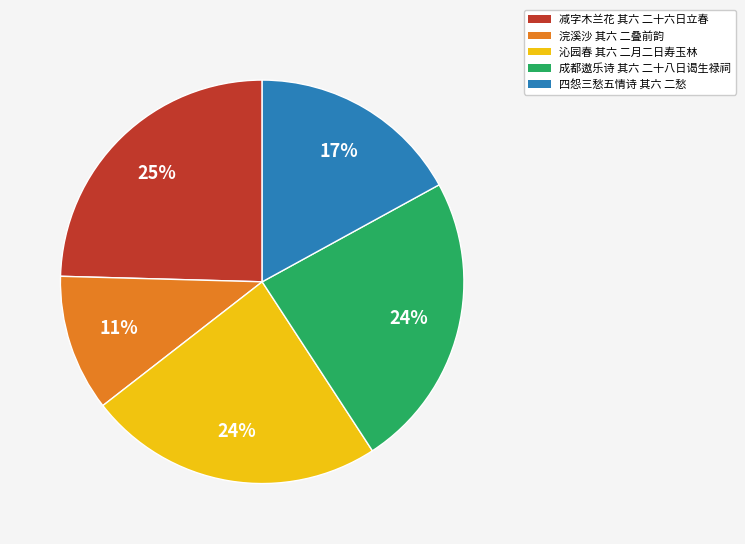

Combined, do 沁园春 其六 二月二日寿玉林 and 四怨三愁五情诗 其六 二愁 account for over 50%?

No